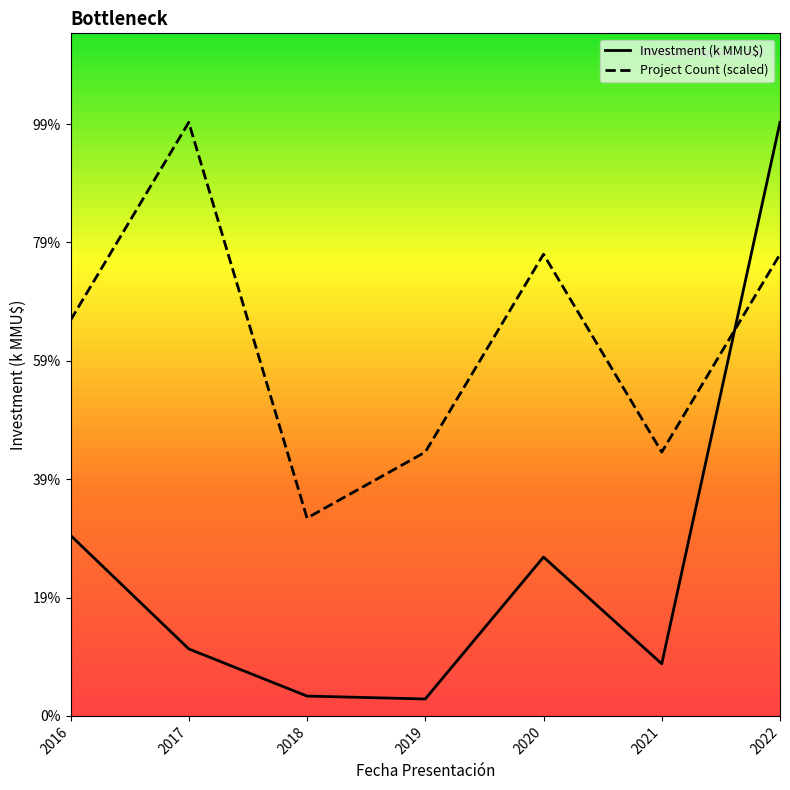

Reading left to right, transcribe all the data shown in this chart.

Investment (k MMU$): 2016=152.5	2017=56.6	2018=16.8	2019=14.3	2020=134.2	2021=44.0	2022=501.4
Project Count (scaled): 2016=334.3	2017=501.5	2018=167.1	2019=222.9	2020=390.0	2021=222.9	2022=390.0